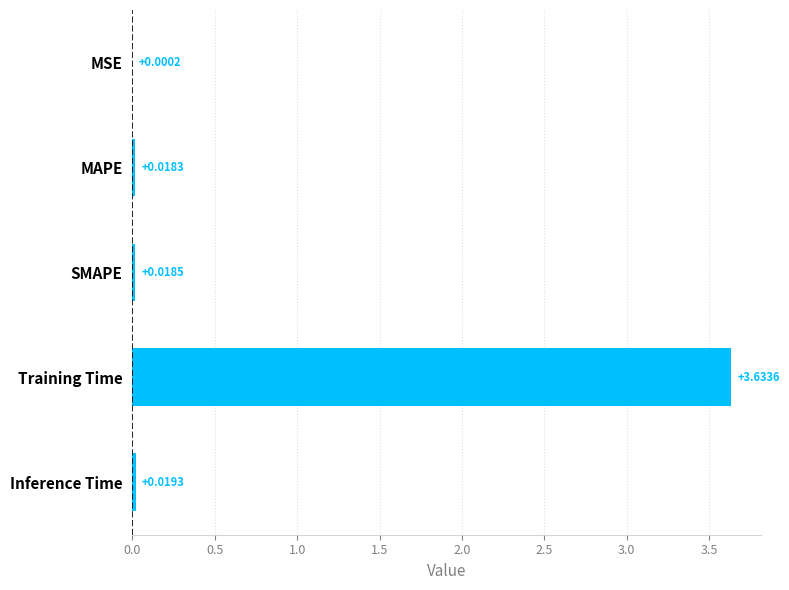

Between SMAPE and Training Time, which is larger?

Training Time